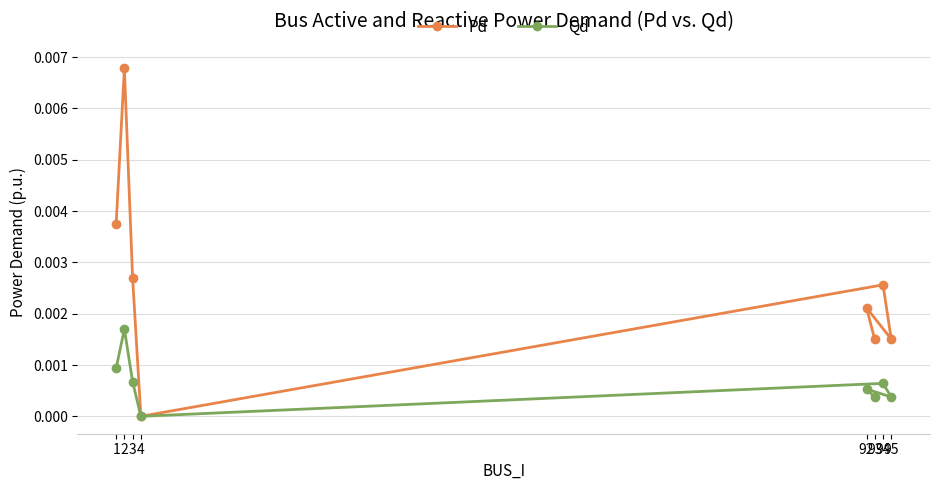

Which series has the widest spread of values?

Pd